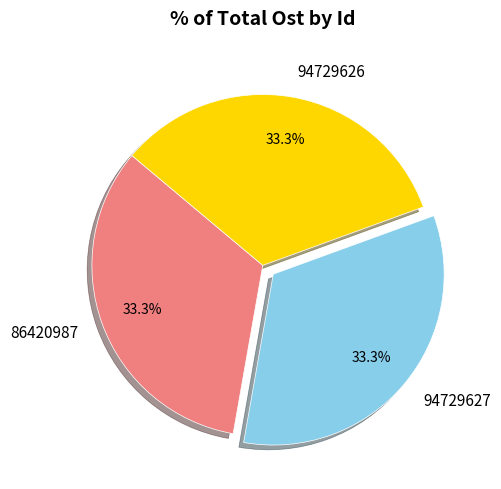

Count the number of slices in the pie.

3